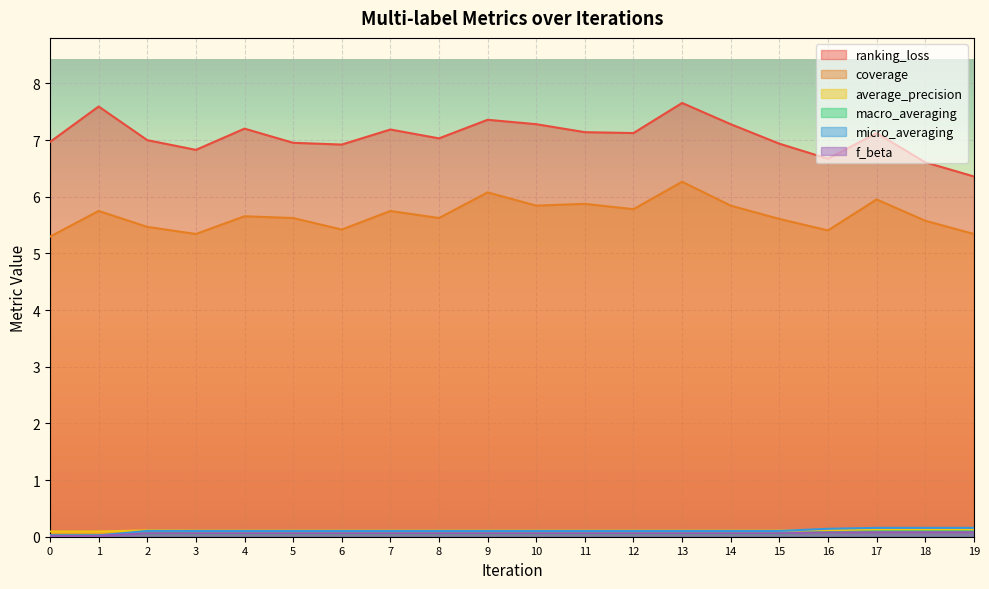

True or false: micro_averaging has a value of 0.0 at 1.

False